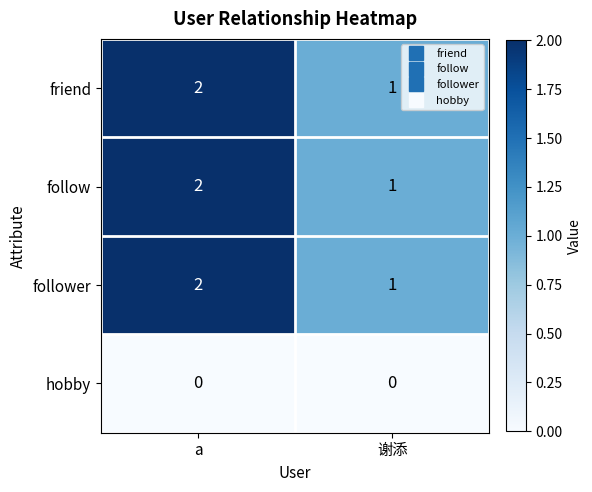

Where is follow nearest to the value 1?

谢添